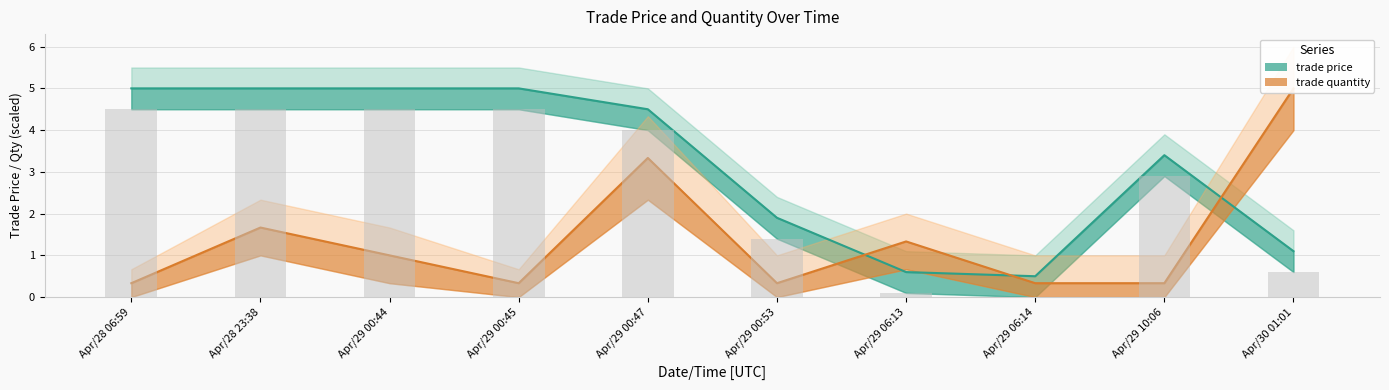

Which series changed the most between Apr/28 06:59 and Apr/29 00:45?

trade price